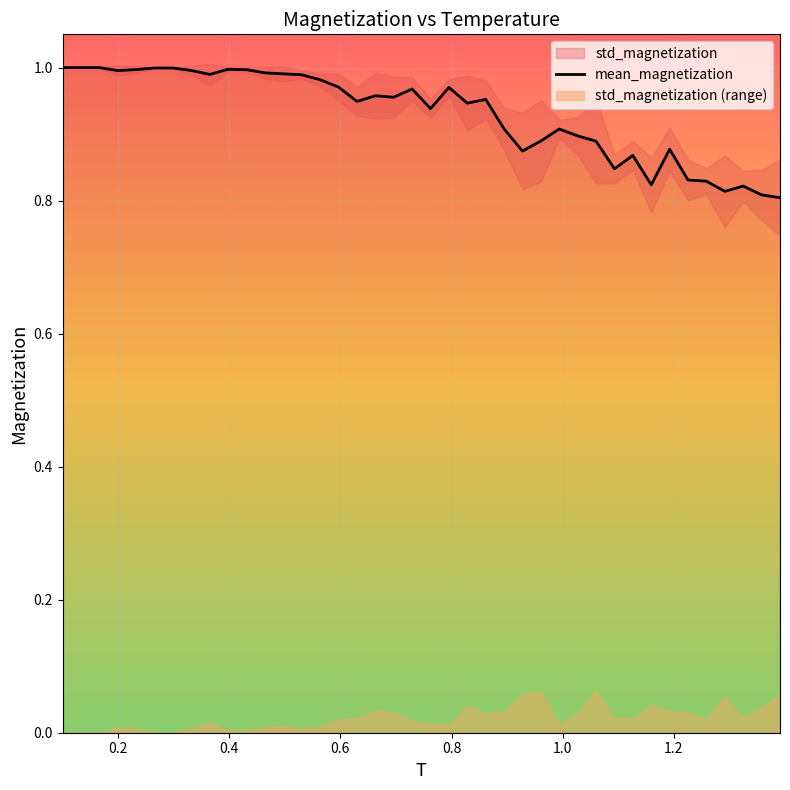

How many lines are shown in the chart?

1